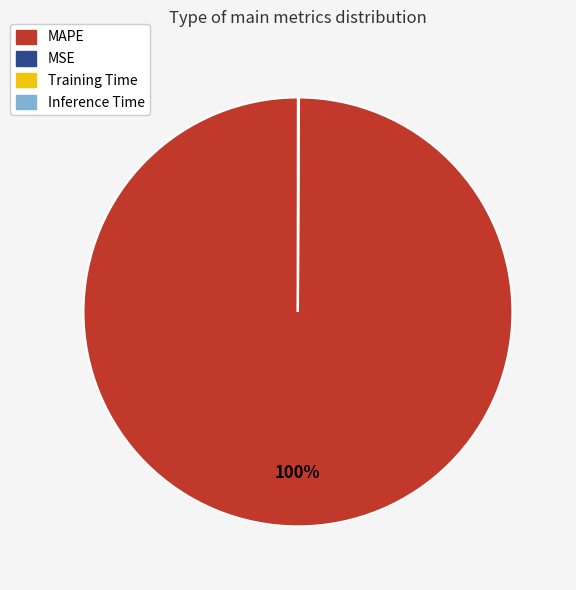

True or false: MAPE accounts for 85% of the total.

False